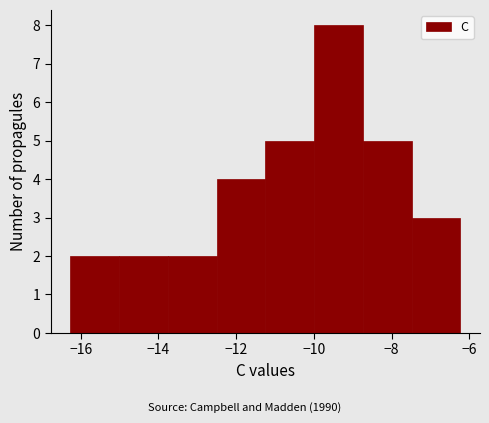

Reading left to right, list every bar in this chart as the range it spans on the x-axis followed by its height. Neither the bar edges nor the heights are printed on the chart, so give them approximately, as read against the axes.

-16.2 to -15.0: 2
-15.0 to -13.8: 2
-13.8 to -12.6: 2
-12.6 to -11.2: 4
-11.2 to -10.0: 5
-10.0 to -8.8: 8
-8.8 to -7.4: 5
-7.4 to -6.2: 3